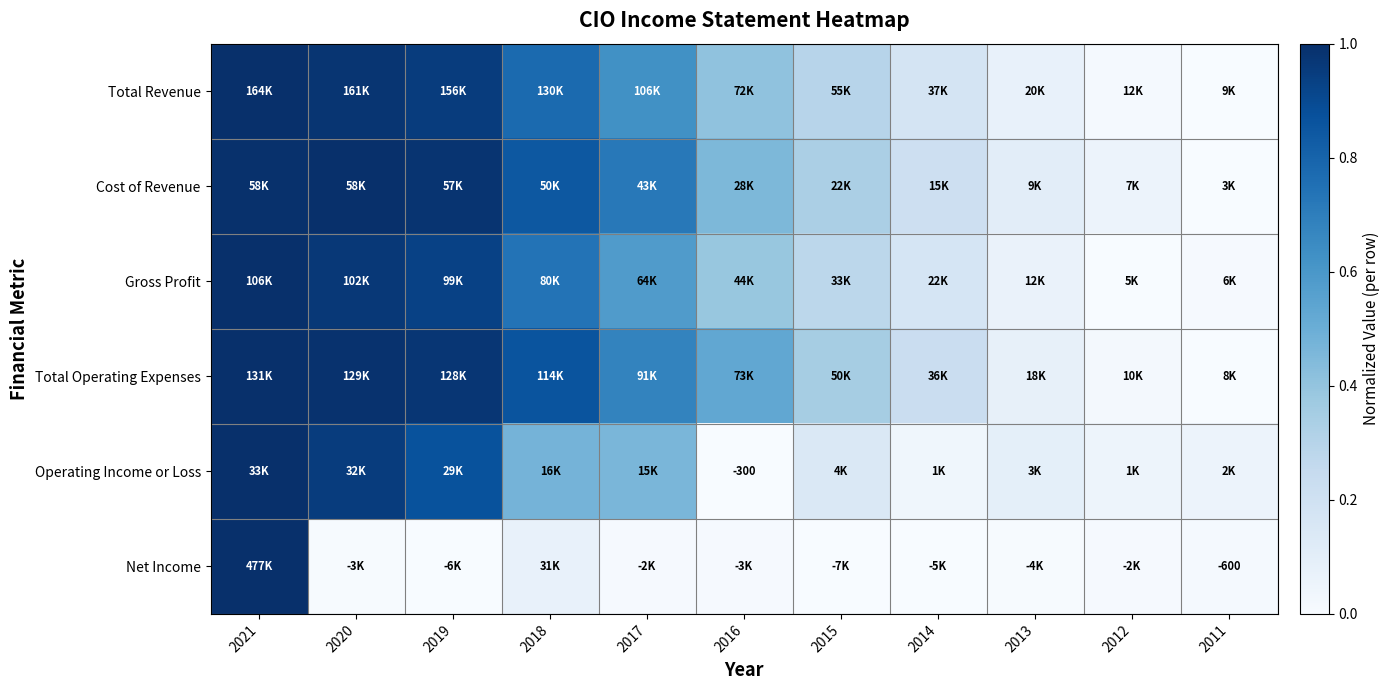

What is the difference between the maximum and minimum values in the Gross Profit series?

1.0